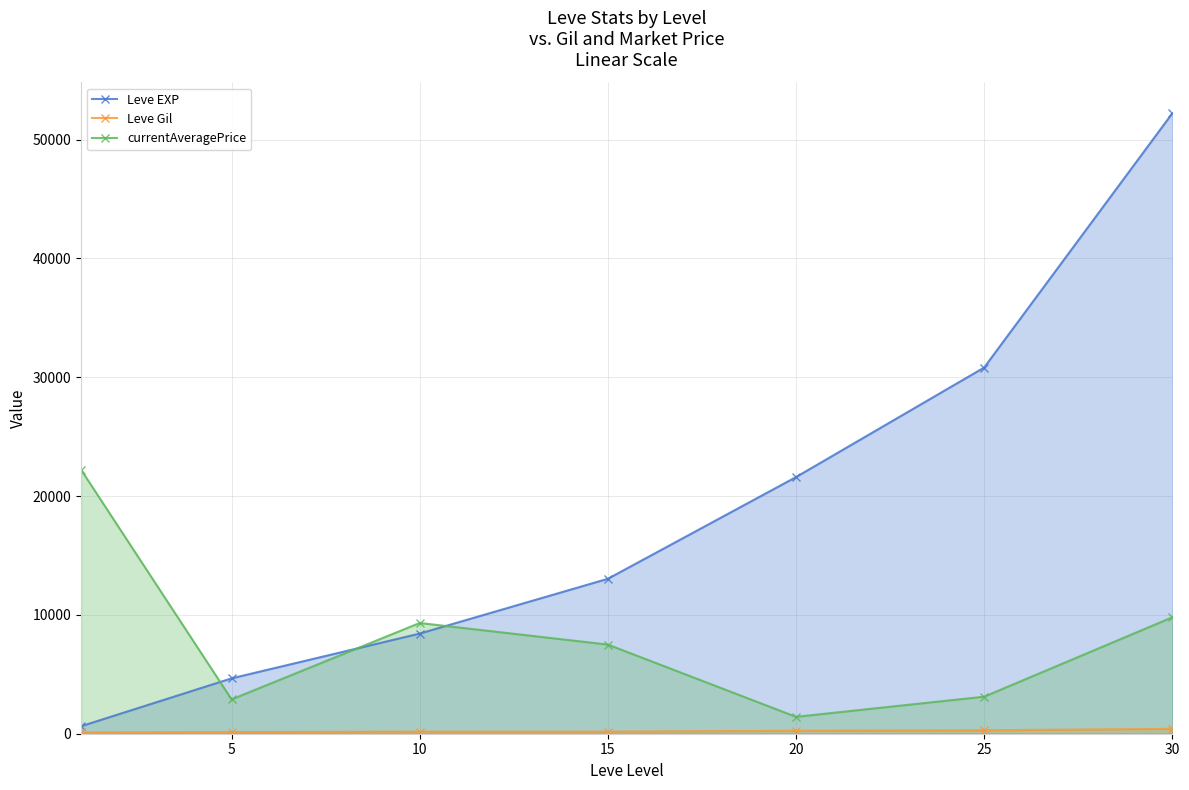

What are all the series names shown in the legend?

Leve EXP, Leve Gil, currentAveragePrice